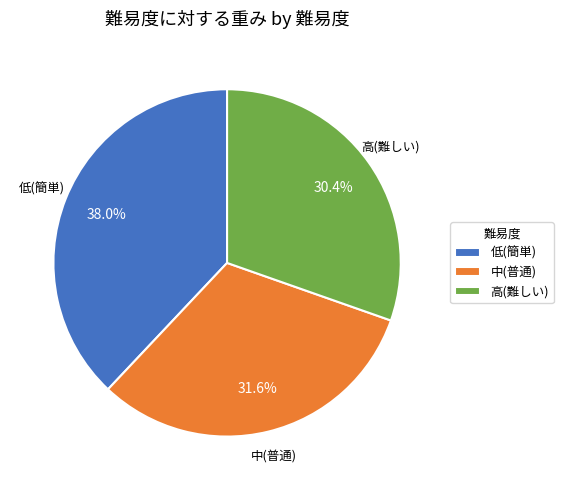

To the nearest percent, what is the combined percentage of 低(簡単) and 高(難しい)?

68%